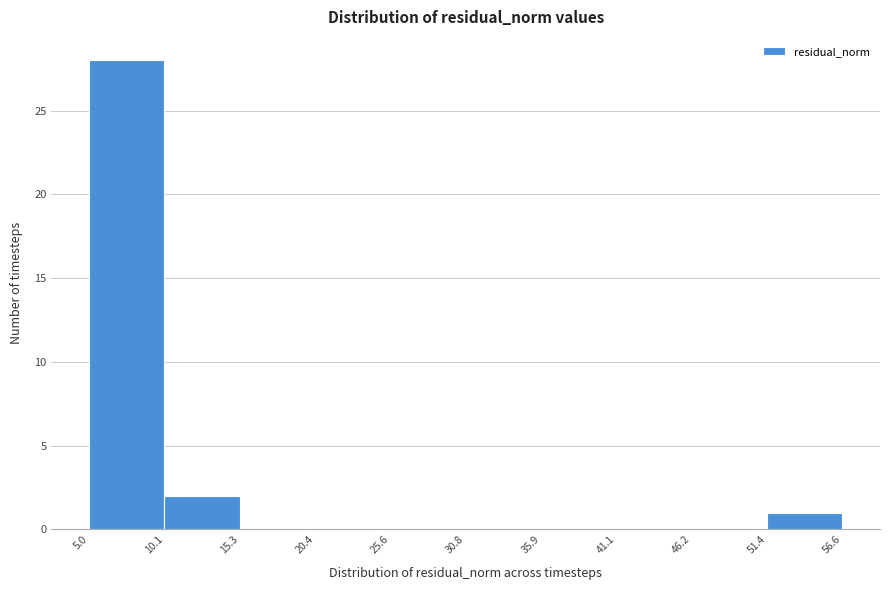

What is the height of the bar covering 5.0 to 10.1 on the x-axis? The values are not printed on the chart, so give them approximately, as read against the axis.

28